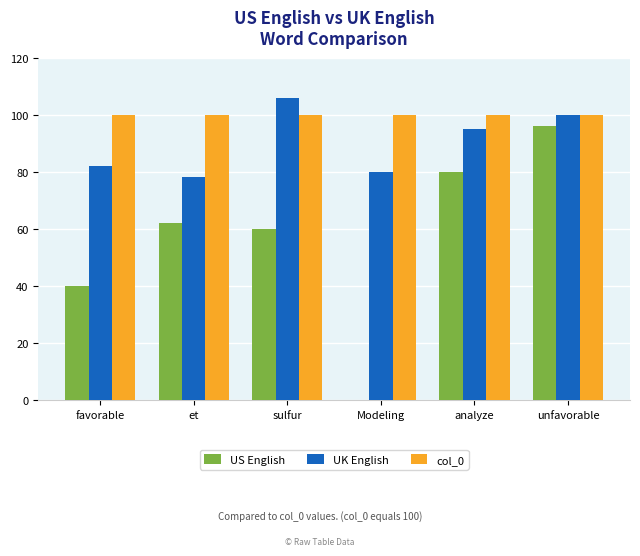

What is the sum of all US English values?

338